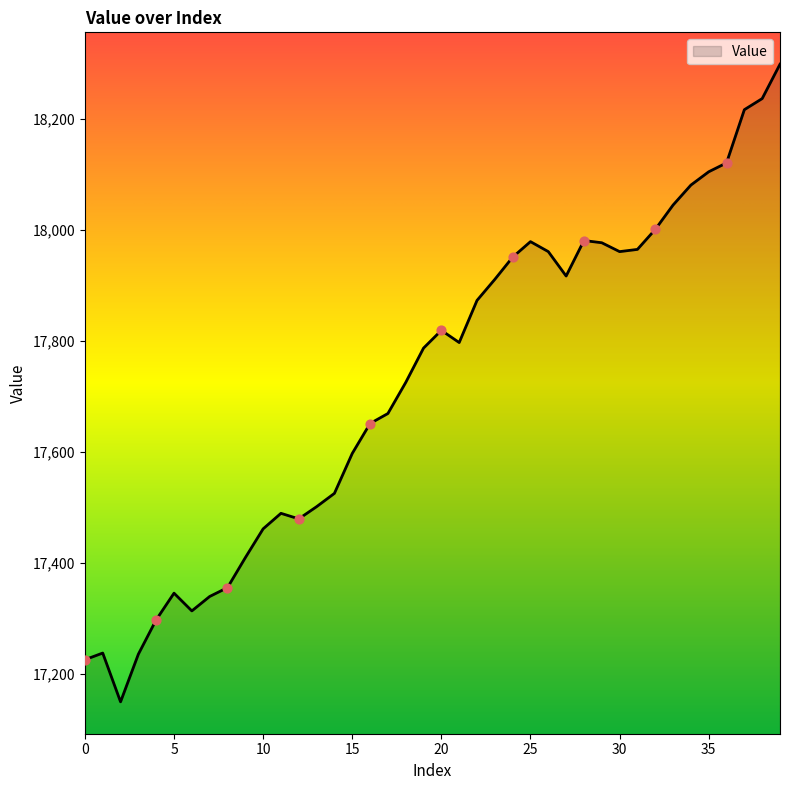

What is the difference between the maximum and minimum values?

1150